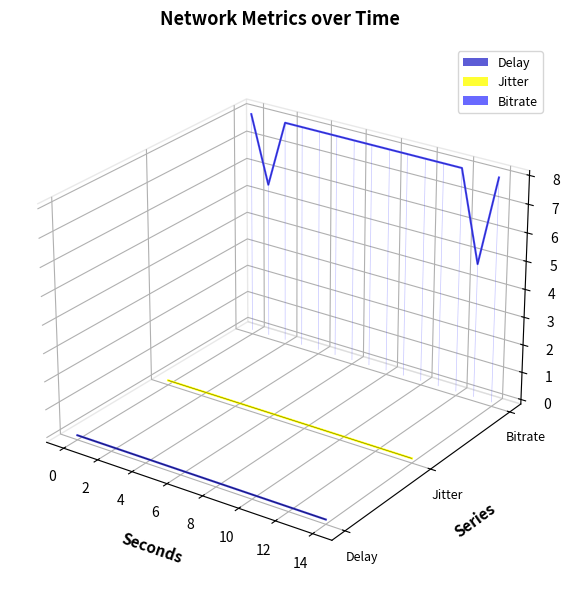

Read the value at 10.

-0.1